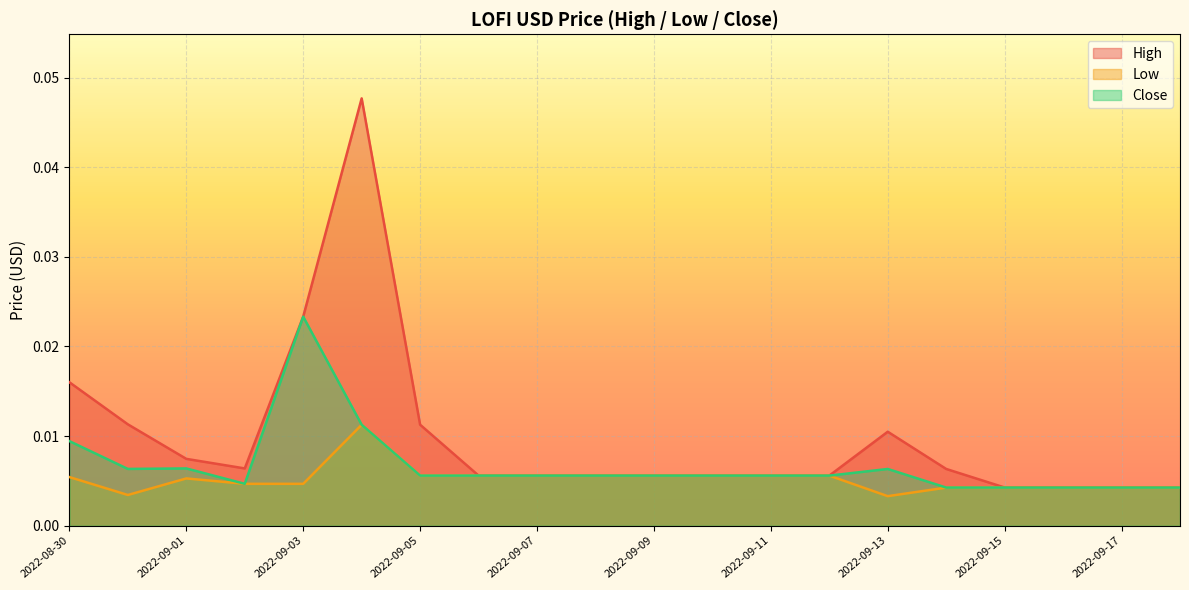

What is the label of the 5th point from the right?

2022-09-14